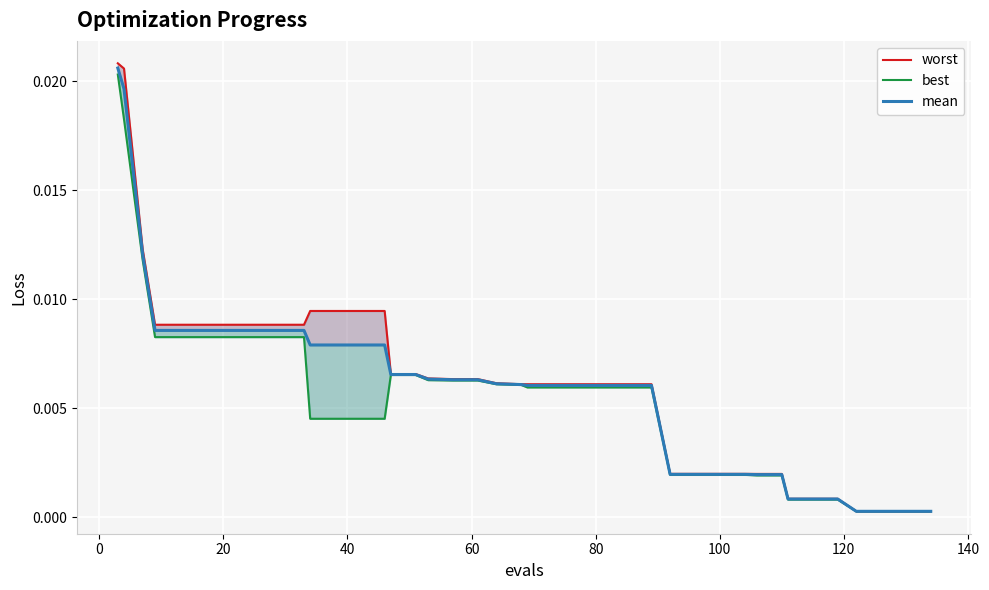

True or false: worst has a value of 0.0 at 33.

False